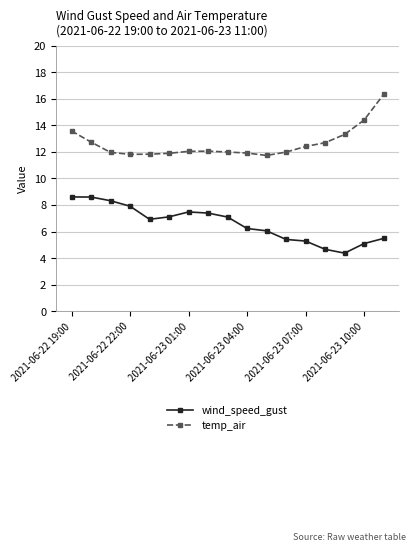

True or false: temp_air has more than 0 interior local peaks.

True